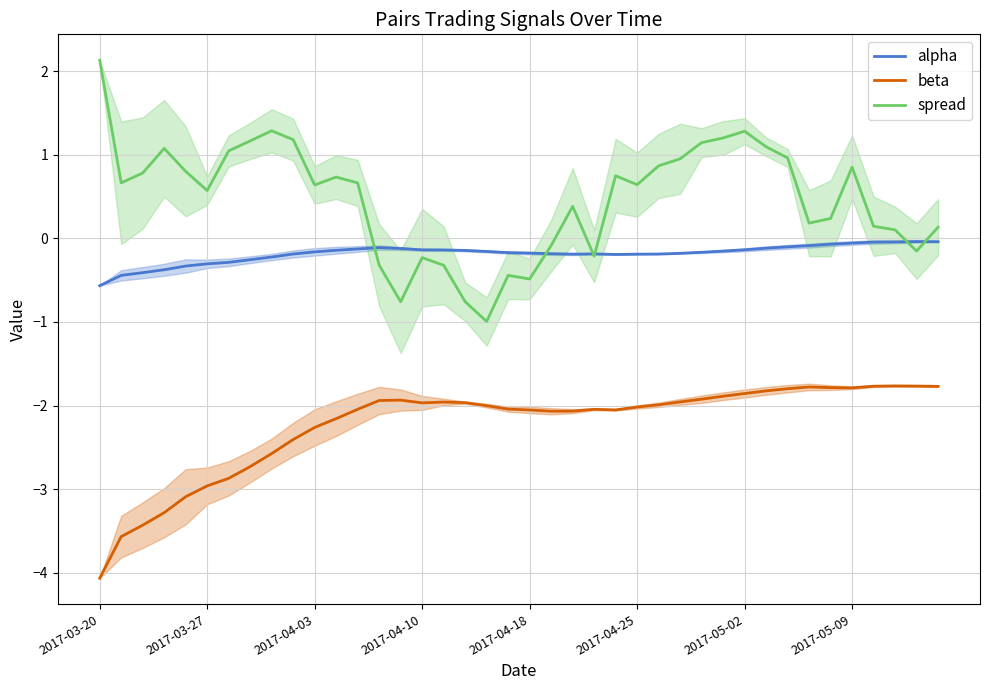

The beta series shows -1.8 at 33. True or false?

True